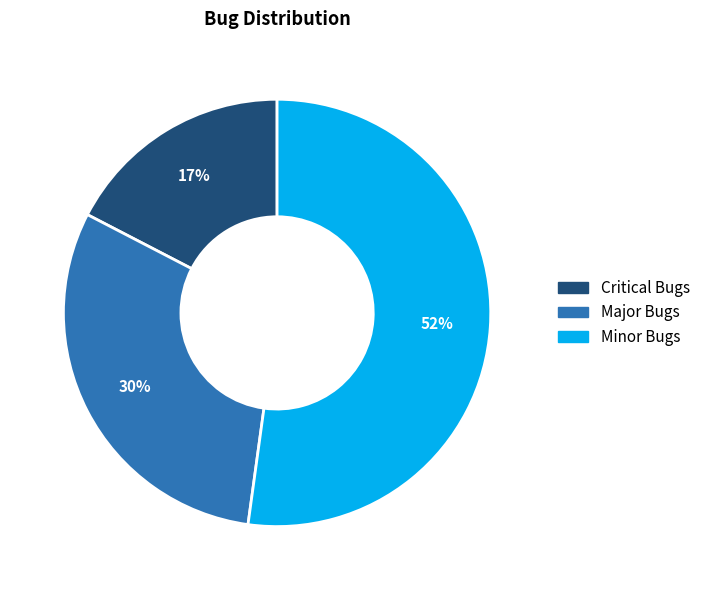

To the nearest percent, what is the difference between the Minor Bugs and Critical Bugs slice percentages?

35%